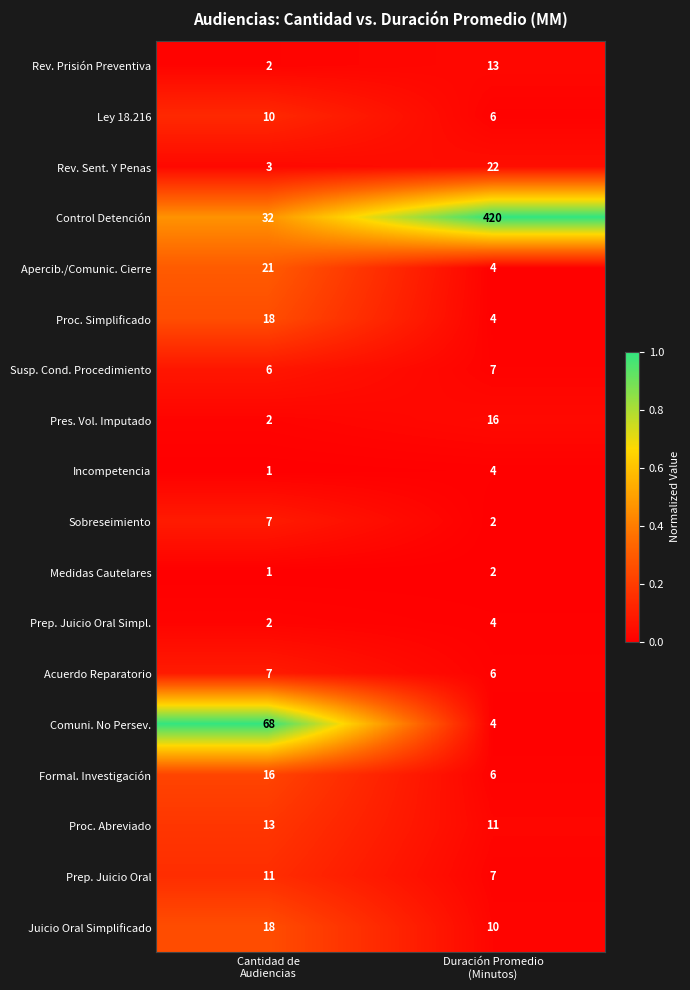

Which series has the largest range (max minus min)?

Control Detención